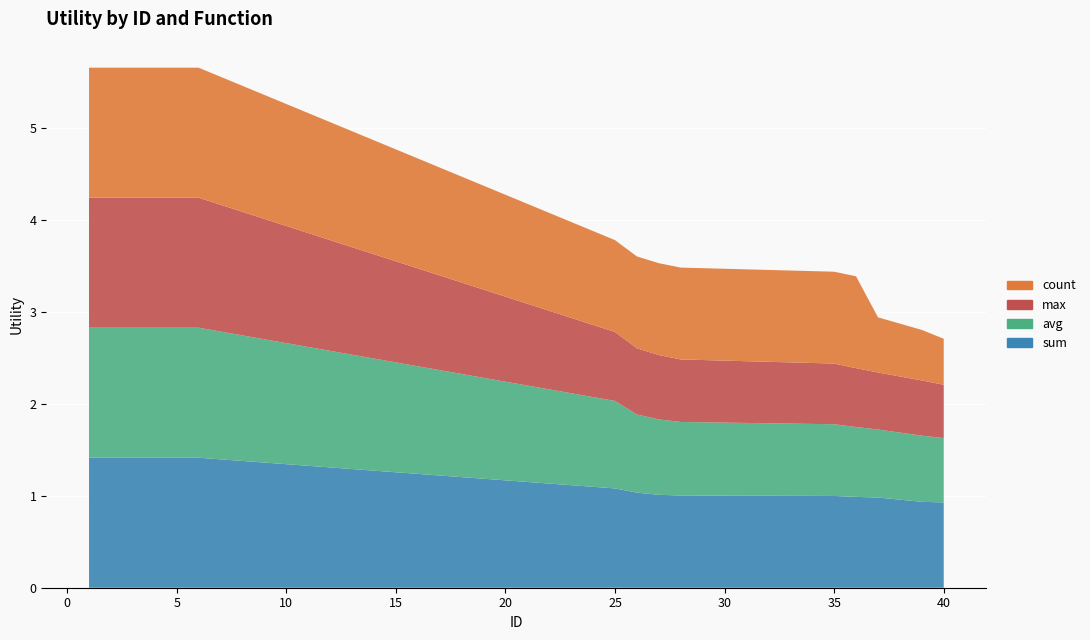

Reading left to right, list all the values displayed in this chart.

sum: 1=1.4	2=1.4	3=1.4	4=1.4	5=1.4	6=1.4	25=1.1	26=1.0	27=1.0	28=1.0	35=1.0	36=1.0	37=1.0	39=0.9	40=0.9
avg: 1=1.4	2=1.4	3=1.4	4=1.4	5=1.4	6=1.4	25=1.0	26=0.8	27=0.8	28=0.8	35=0.8	36=0.8	37=0.7	39=0.7	40=0.7
max: 1=1.4	2=1.4	3=1.4	4=1.4	5=1.4	6=1.4	25=0.8	26=0.7	27=0.7	28=0.7	35=0.7	36=0.6	37=0.6	39=0.6	40=0.6
count: 1=1.4	2=1.4	3=1.4	4=1.4	5=1.4	6=1.4	25=1.0	26=1.0	27=1.0	28=1.0	35=1.0	36=1.0	37=0.6	39=0.6	40=0.5